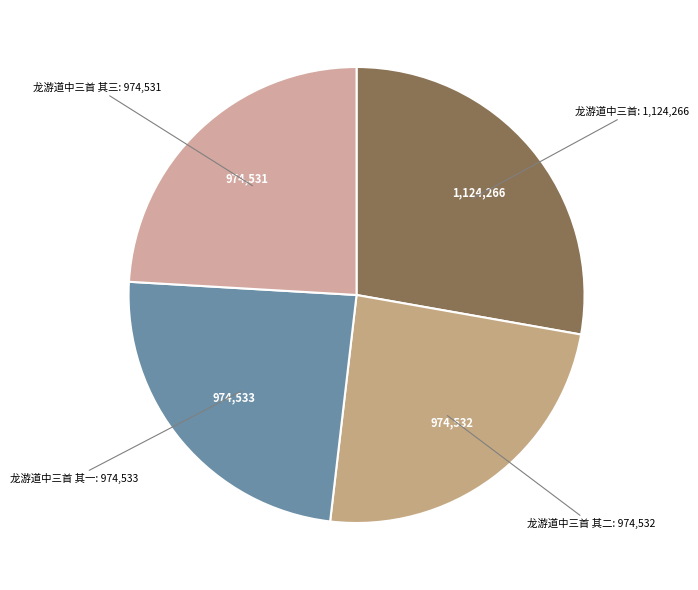

How many segments does this pie chart have?

4